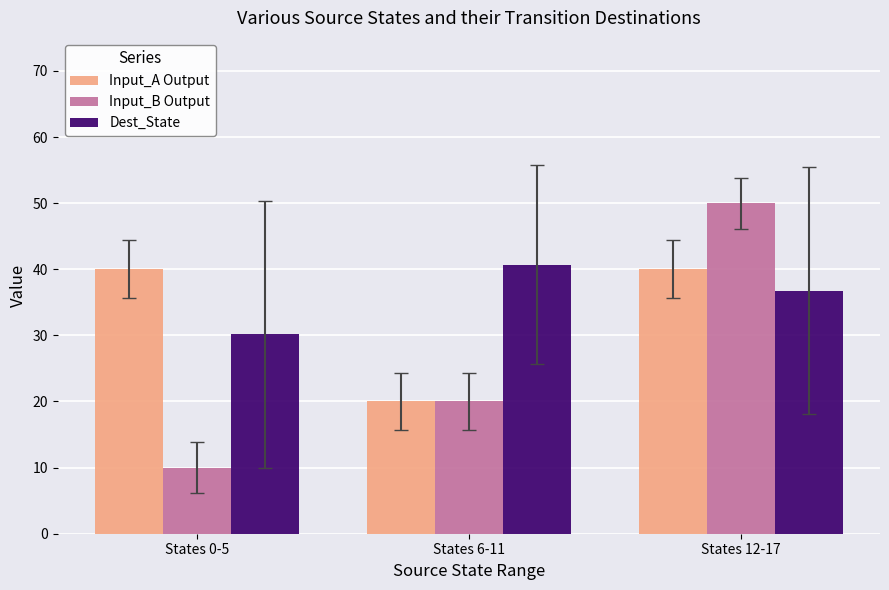

What is the total value across all series at States 12-17?

126.8